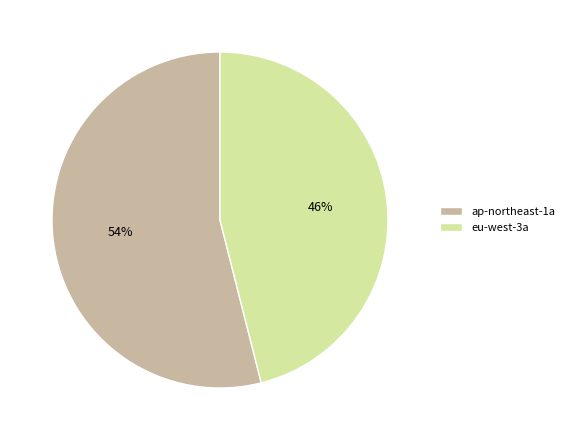

True or false: eu-west-3a accounts for 46% of the total.

True